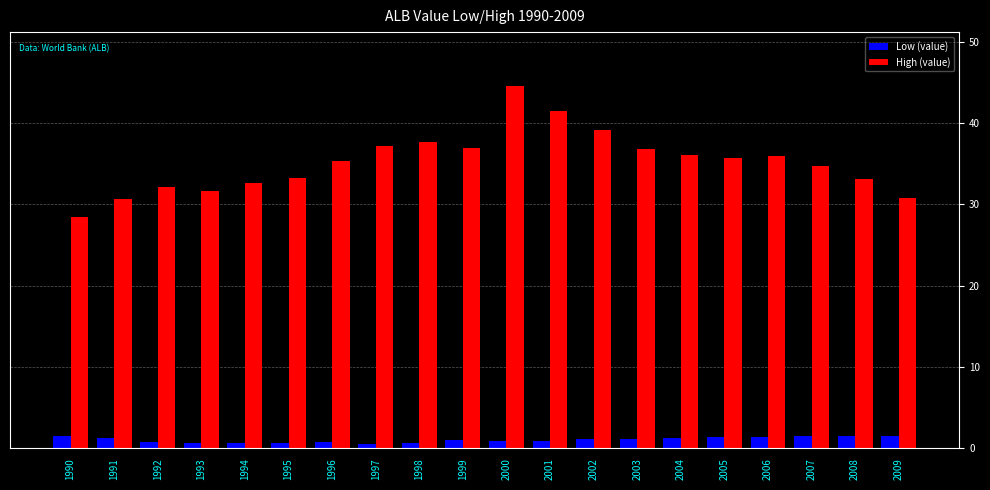

The value of Low (value) at 2008 is 1.6. True or false?

True